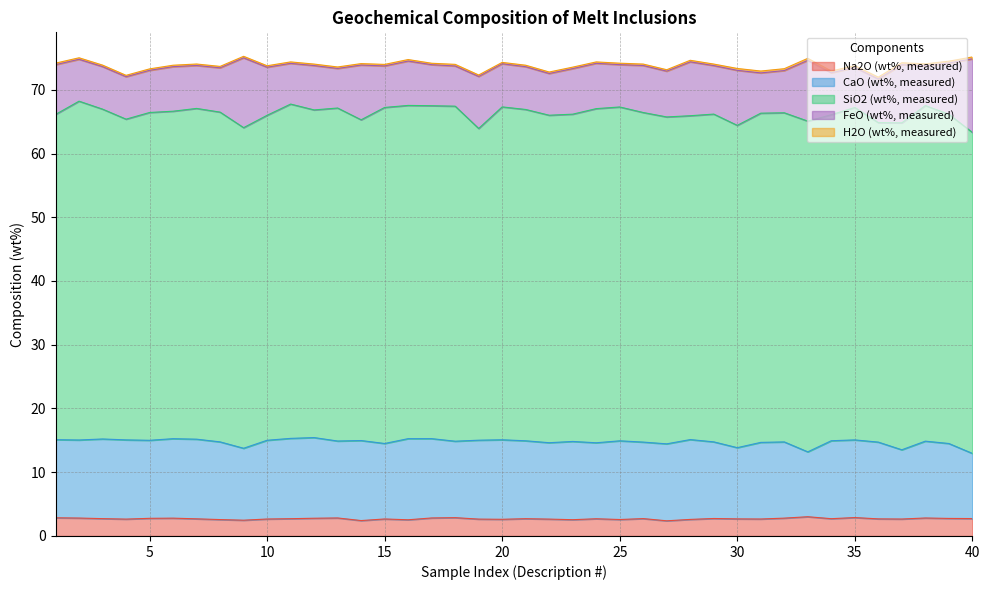

Is the value of H2O (wt%, measured) at 37 greater than the value of Na2O (wt%, measured) at 36?

No